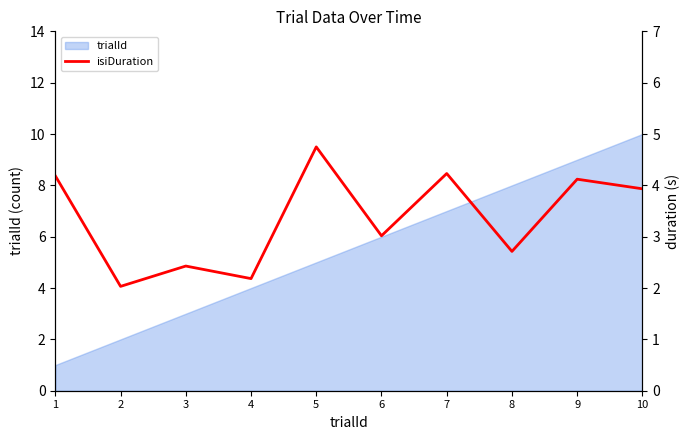

True or false: the data shows 4.7 at 8.

False